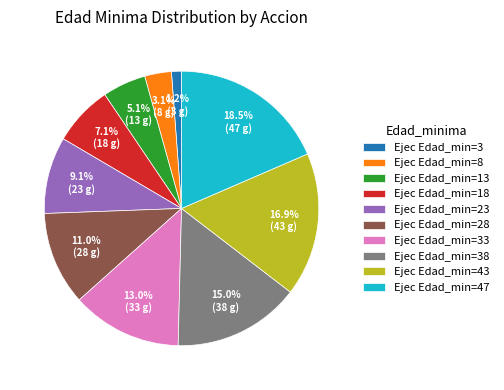

Rank the categories by value from lowest to highest.

Ejec Edad_min=3, Ejec Edad_min=8, Ejec Edad_min=13, Ejec Edad_min=18, Ejec Edad_min=23, Ejec Edad_min=28, Ejec Edad_min=33, Ejec Edad_min=38, Ejec Edad_min=43, Ejec Edad_min=47